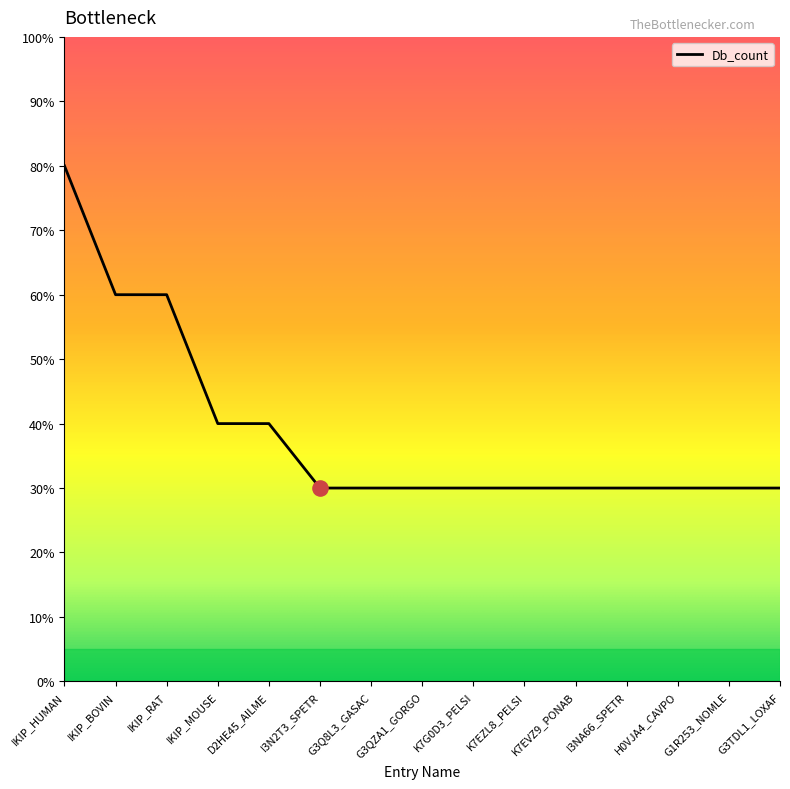

Does the chart have visible grid lines?

No